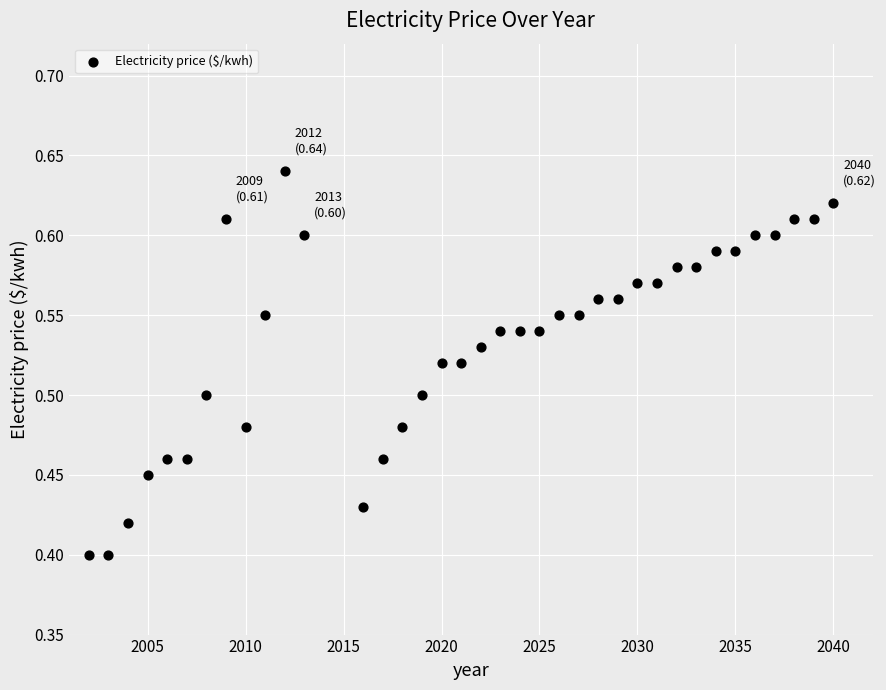

What is the range of X values (max minus min)?

38.0